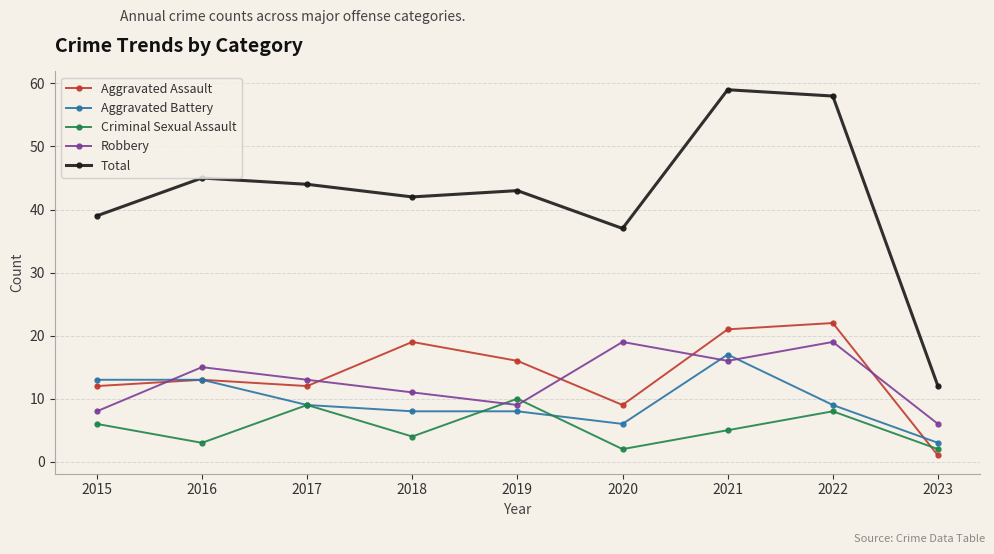

Is this an area chart (filled region under the line)?

No